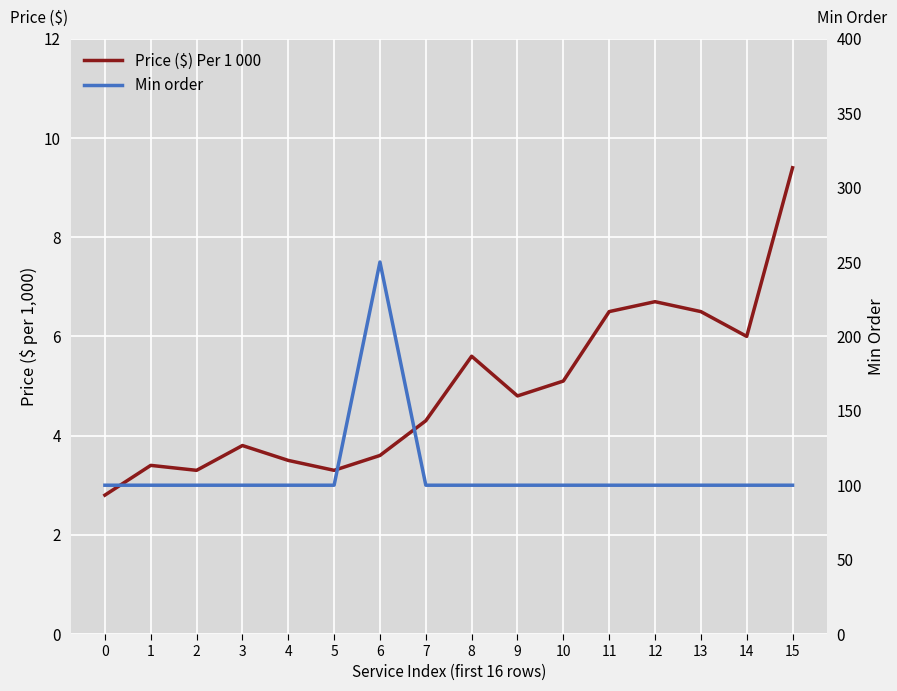

What is the maximum value for Min order?

250.0